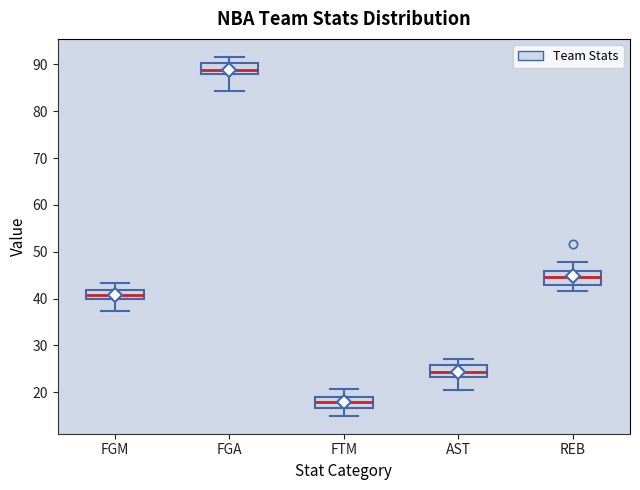

Which box has the highest median line?

FGA